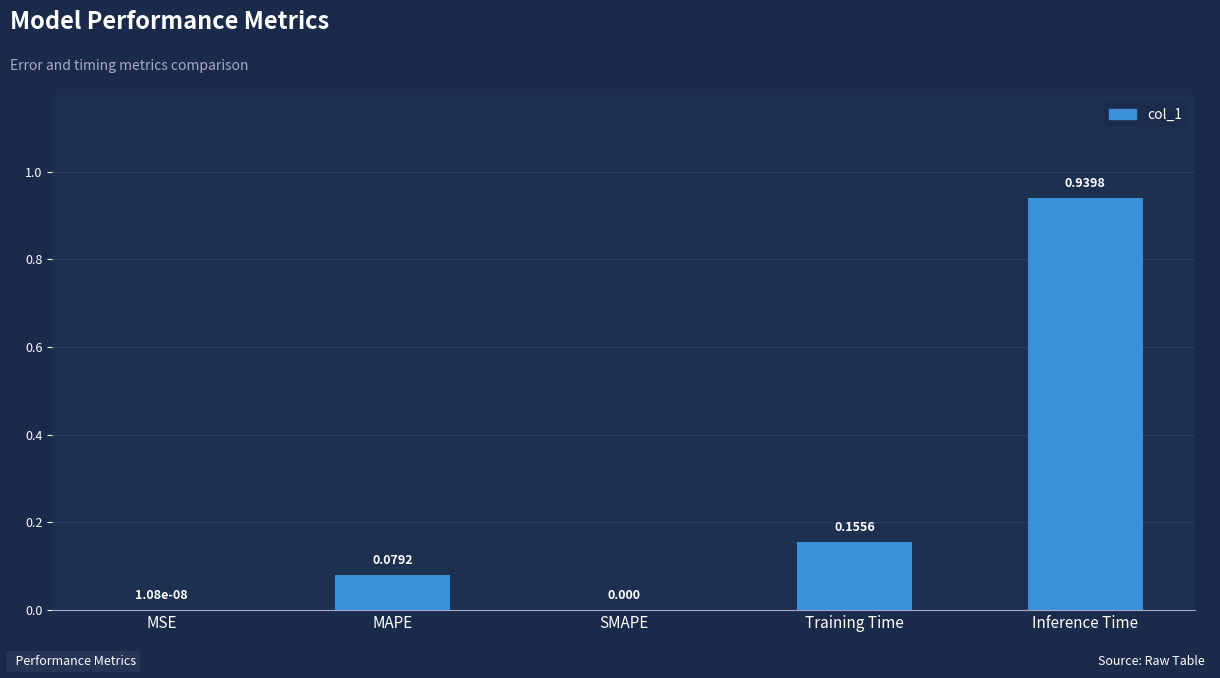

Between MSE and Training Time, which is larger?

Training Time